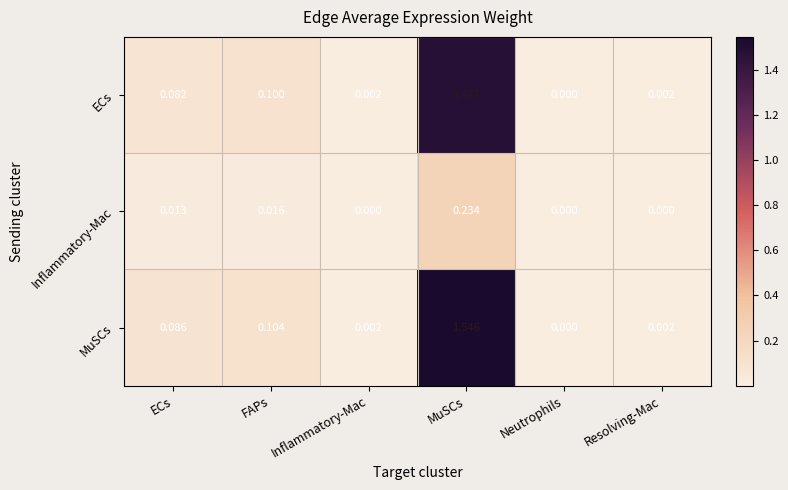

Which series changed the most between ECs and Inflammatory-Mac?

MuSCs